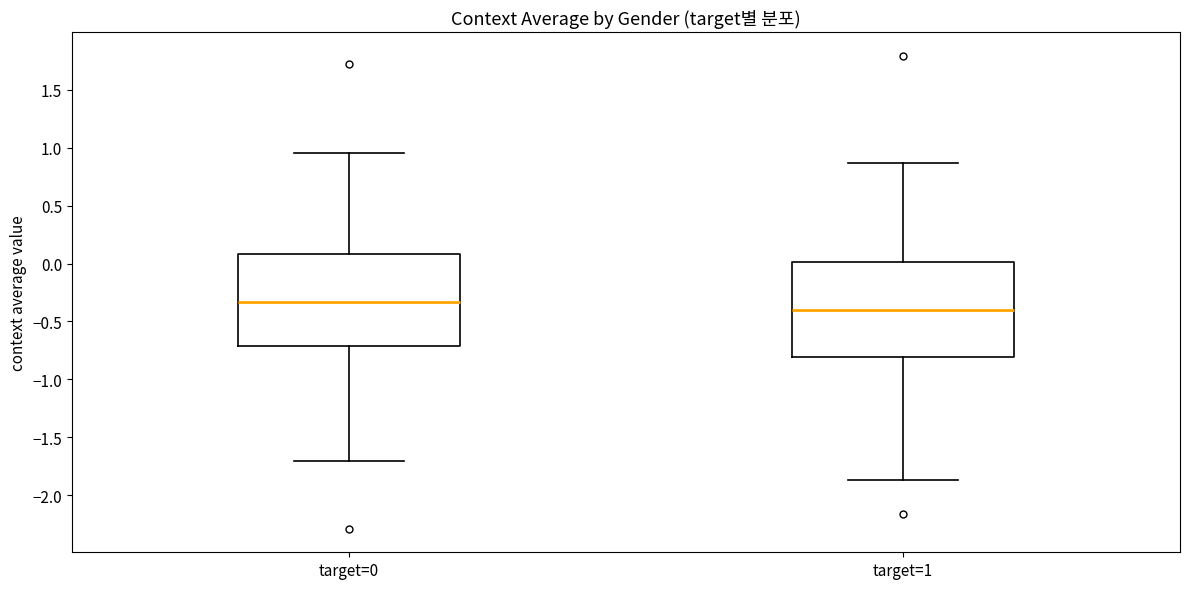

Which box's median line is the lowest?

target=1